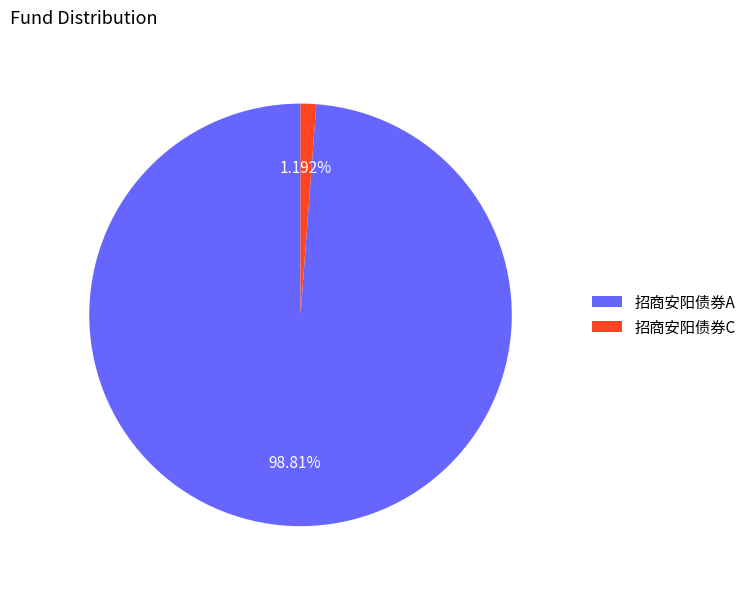

Rank the categories by value from lowest to highest.

招商安阳债券C, 招商安阳债券A